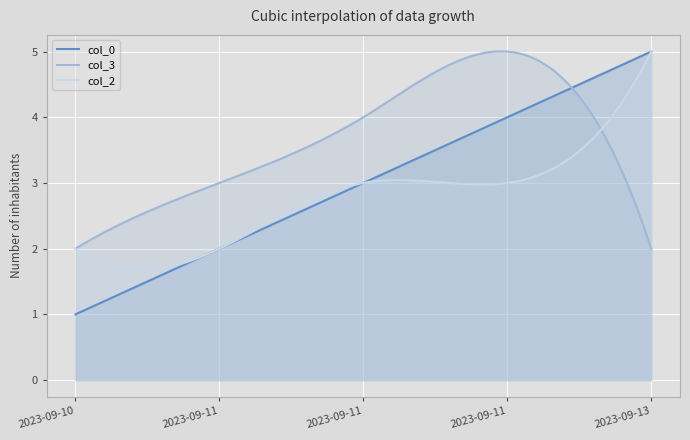

The col_2 series shows 4 at 2023-09-11T14:45. True or false?

False